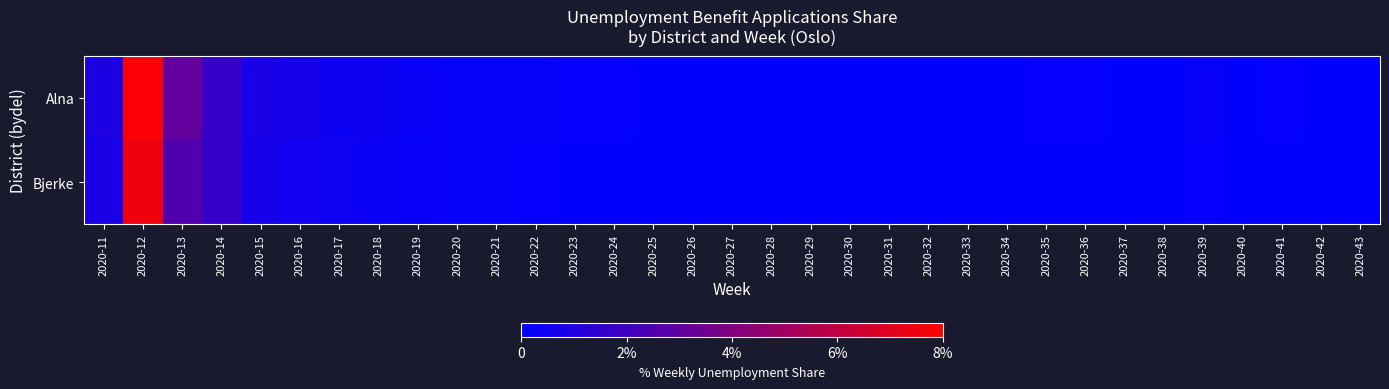

Reading left to right, list all the values displayed in this chart.

Alna: 2020-11=0.9	2020-12=7.9	2020-13=3.1	2020-14=1.7	2020-15=0.8	2020-16=0.7	2020-17=0.4	2020-18=0.4	2020-19=0.3	2020-20=0.2	2020-21=0.2	2020-22=0.2	2020-23=0.1	2020-24=0.1	2020-25=0.1	2020-26=0.1	2020-27=0.1	2020-28=0.1	2020-29=0.1	2020-30=0.1	2020-31=0.0	2020-32=0.1	2020-33=0.1	2020-34=0.1	2020-35=0.1	2020-36=0.1	2020-37=0.1	2020-38=0.1	2020-39=0.2	2020-40=0.1	2020-41=0.1	2020-42=0.1	2020-43=0.1
Bjerke: 2020-11=0.8	2020-12=7.6	2020-13=2.5	2020-14=1.7	2020-15=0.7	2020-16=0.5	2020-17=0.4	2020-18=0.3	2020-19=0.2	2020-20=0.2	2020-21=0.2	2020-22=0.1	2020-23=0.1	2020-24=0.1	2020-25=0.1	2020-26=0.0	2020-27=0.1	2020-28=0.1	2020-29=0.0	2020-30=0.0	2020-31=0.0	2020-32=0.0	2020-33=0.0	2020-34=0.0	2020-35=0.1	2020-36=0.1	2020-37=0.0	2020-38=0.1	2020-39=0.2	2020-40=0.1	2020-41=0.1	2020-42=0.1	2020-43=0.0